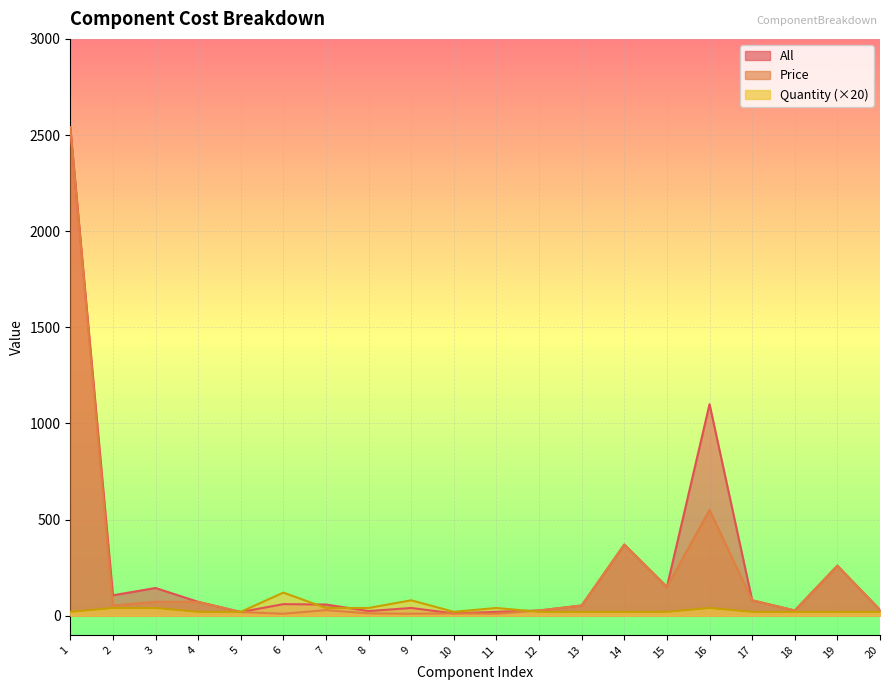

The All series shows 220 at 15. True or false?

False